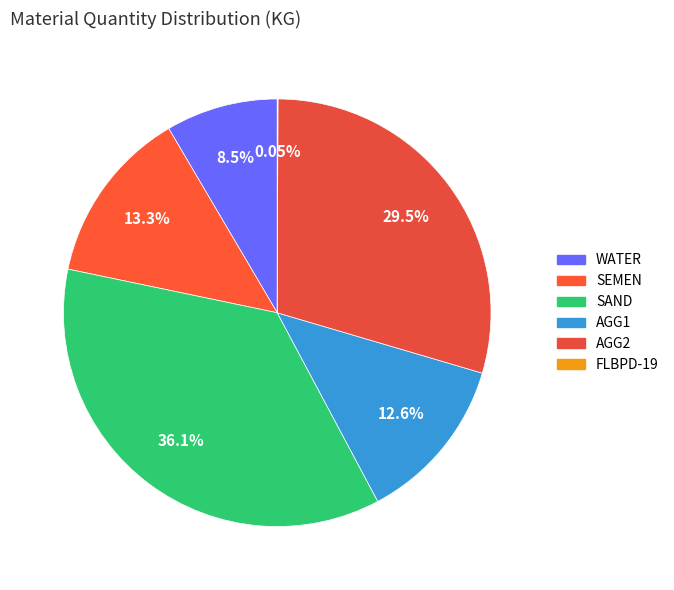

Is there a majority slice in this chart?

No